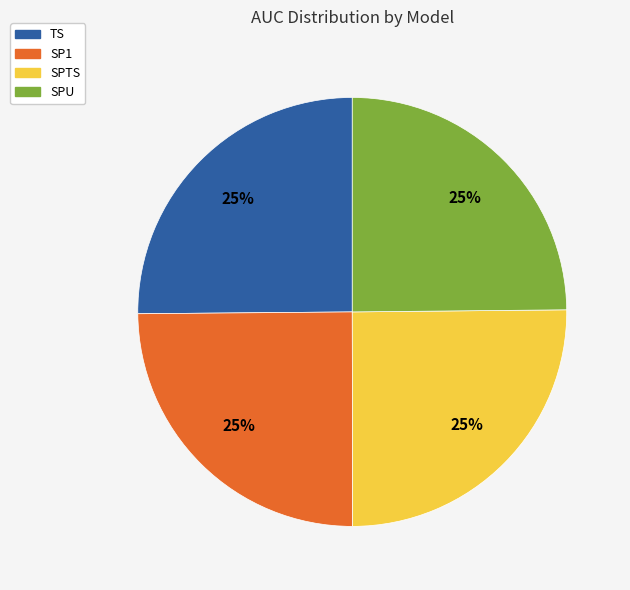

Count the number of slices in the pie.

4